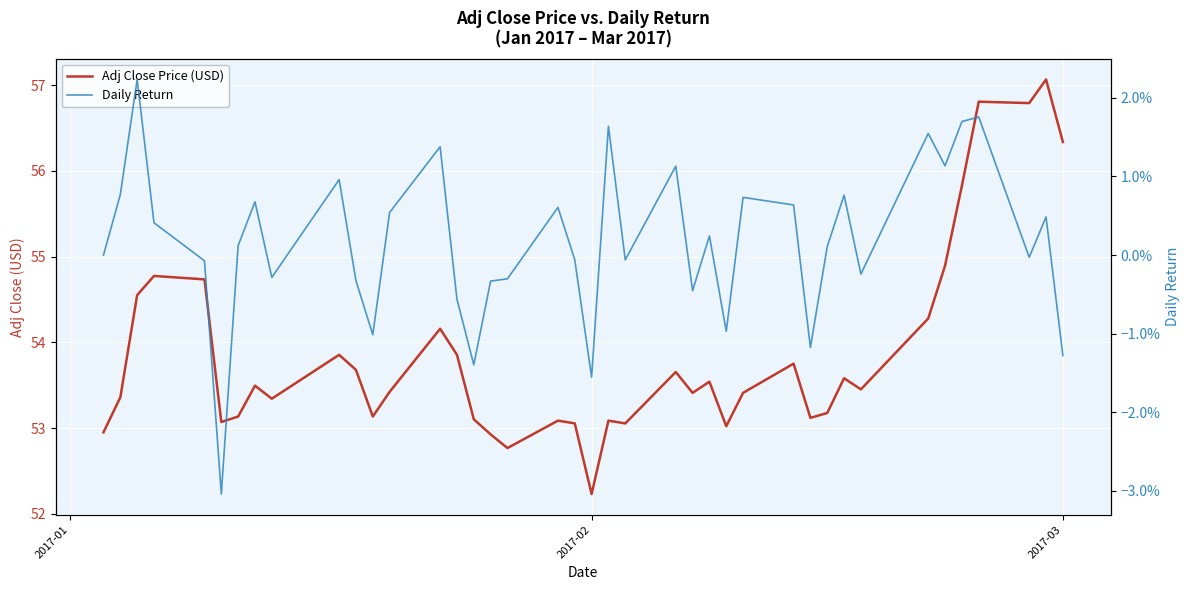

Is the value of Adj Close Price (USD) at 5 greater than the value of Daily Return at 36?

Yes